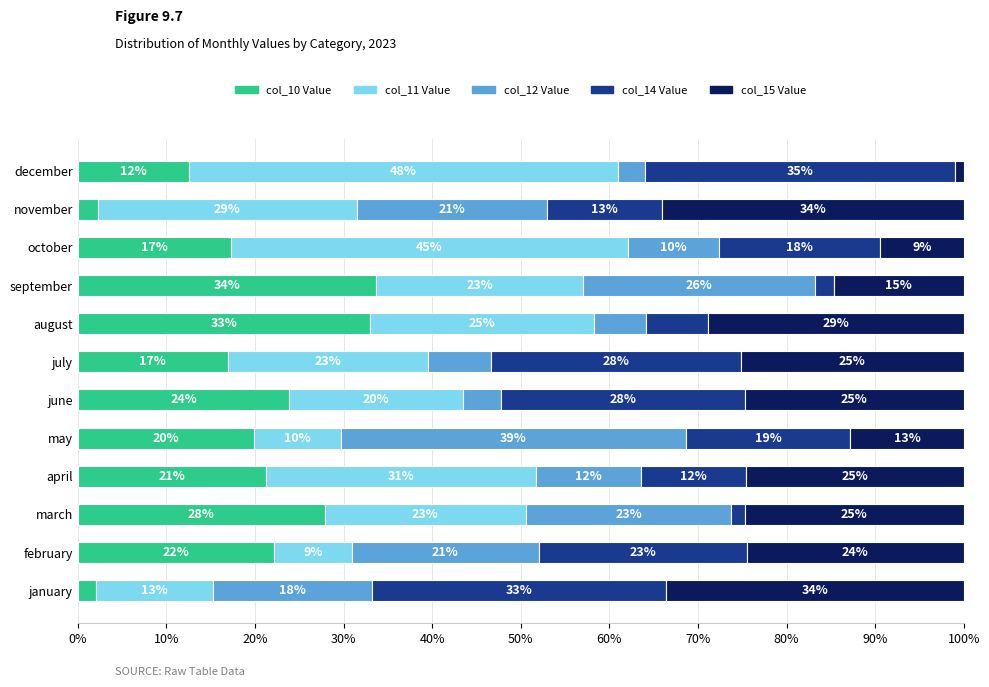

What are all the series names shown in the legend?

col_10 Value, col_11 Value, col_12 Value, col_14 Value, col_15 Value